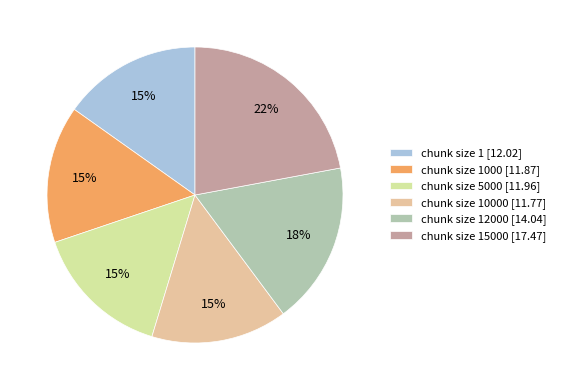

True or false: chunk size 5000 [11.96] accounts for 15% of the total.

True